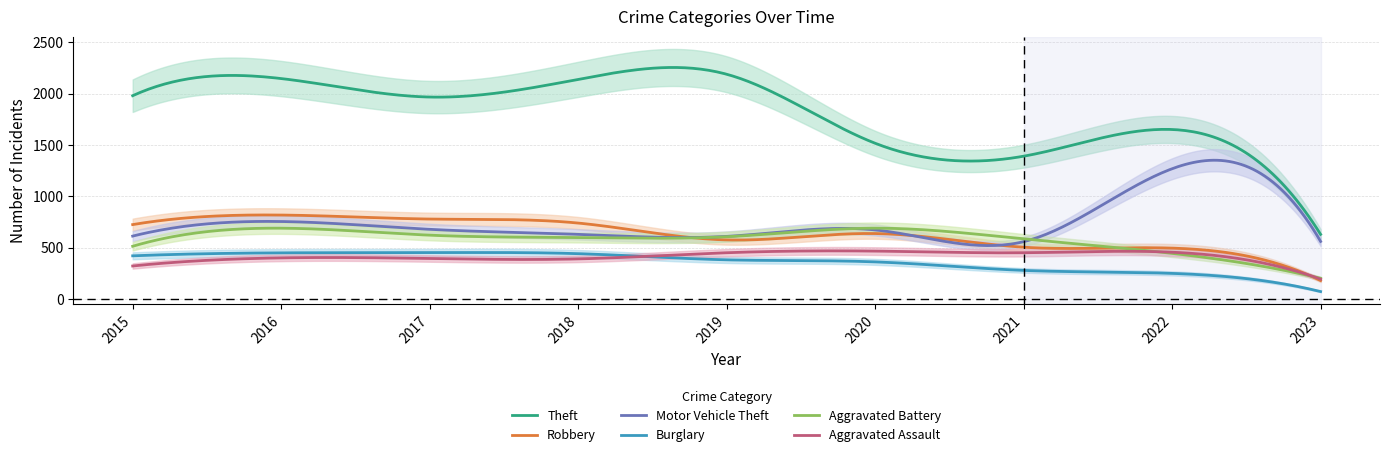

Reading left to right, extract all data points from this chart.

Theft: 1981	2148	1968	2140	2190	1518	1392	1652	631
Robbery: 726	819	780	741	577	639	506	497	181
Motor Vehicle Theft: 614	756	680	631	611	674	560	1270	562
Burglary: 422	451	453	443	383	363	280	251	74
Aggravated Battery: 515	691	623	600	608	691	587	446	203
Aggravated Assault: 323	402	396	392	452	468	452	457	195